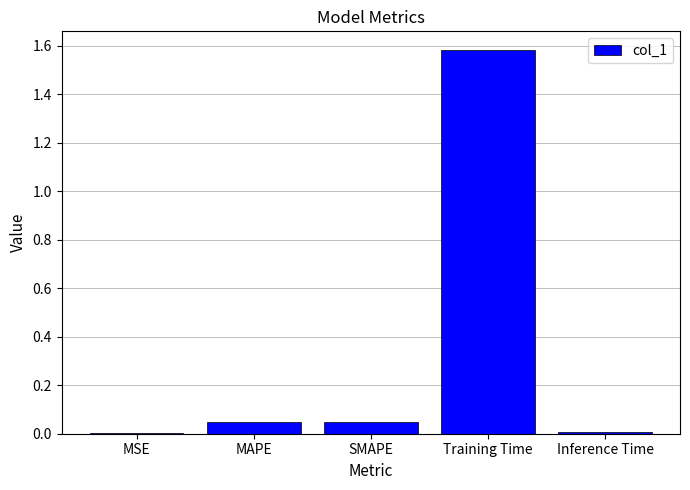

At which category does the chart reach its peak across all series?

Training Time